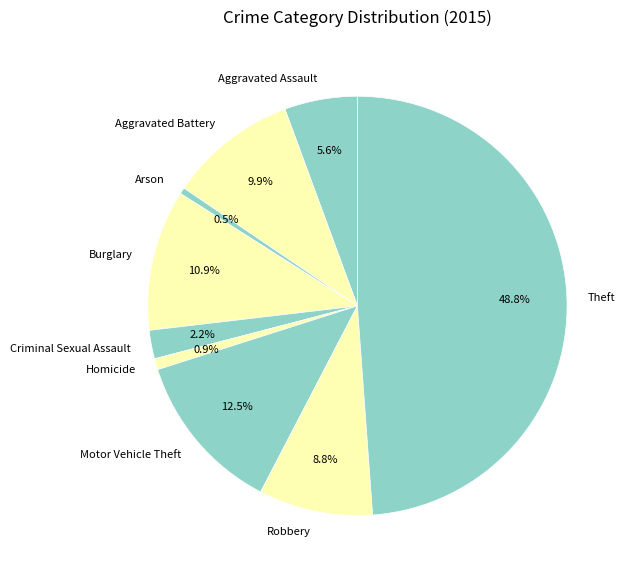

Count the number of slices in the pie.

9